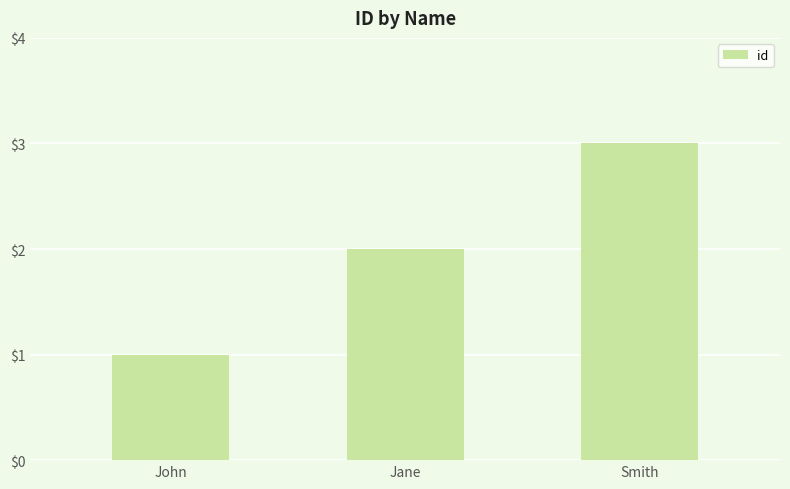

List the labels in order of value, largest first.

Smith, Jane, John